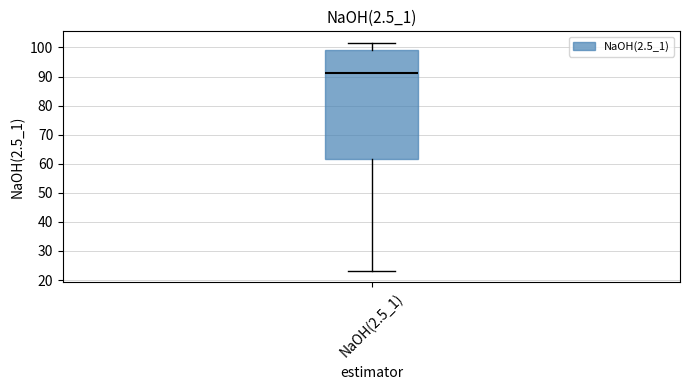

Where does the median line of the box for NaOH(2.5_1) sit on the y-axis? The values are not printed on the chart, so give them approximately, as read against the axis.

91